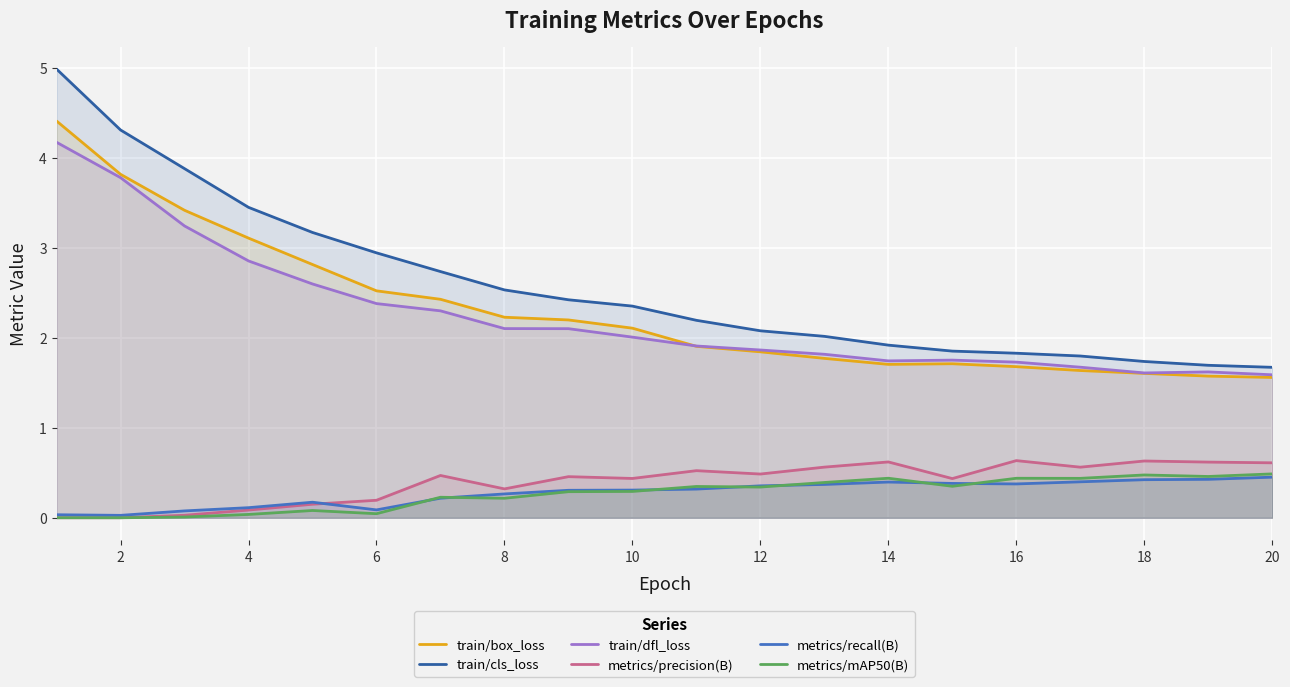

True or false: train/box_loss and metrics/precision(B) cross at least once.

False